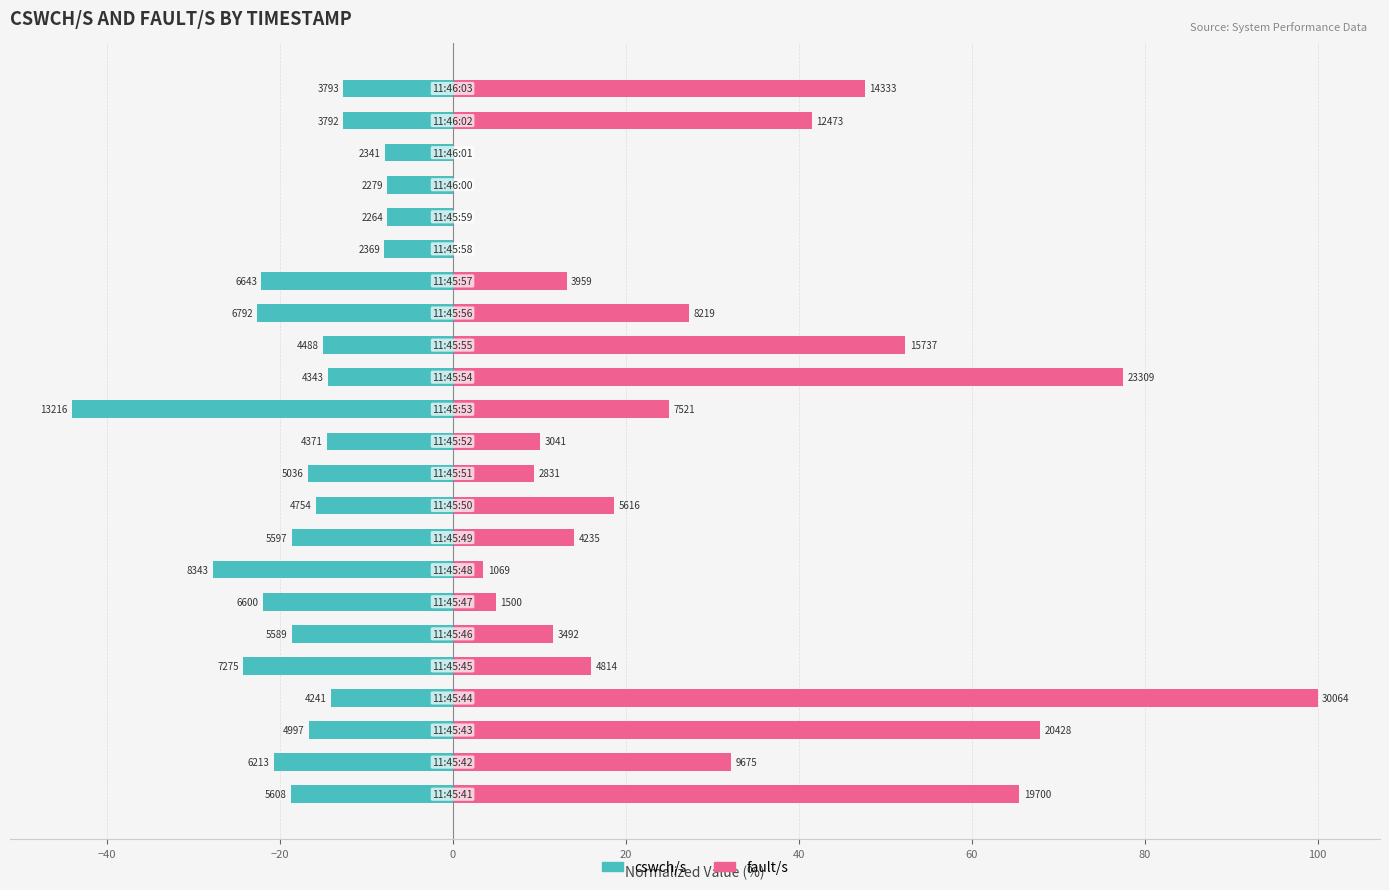

Which series changed the most between −60 and 19?

fault/s